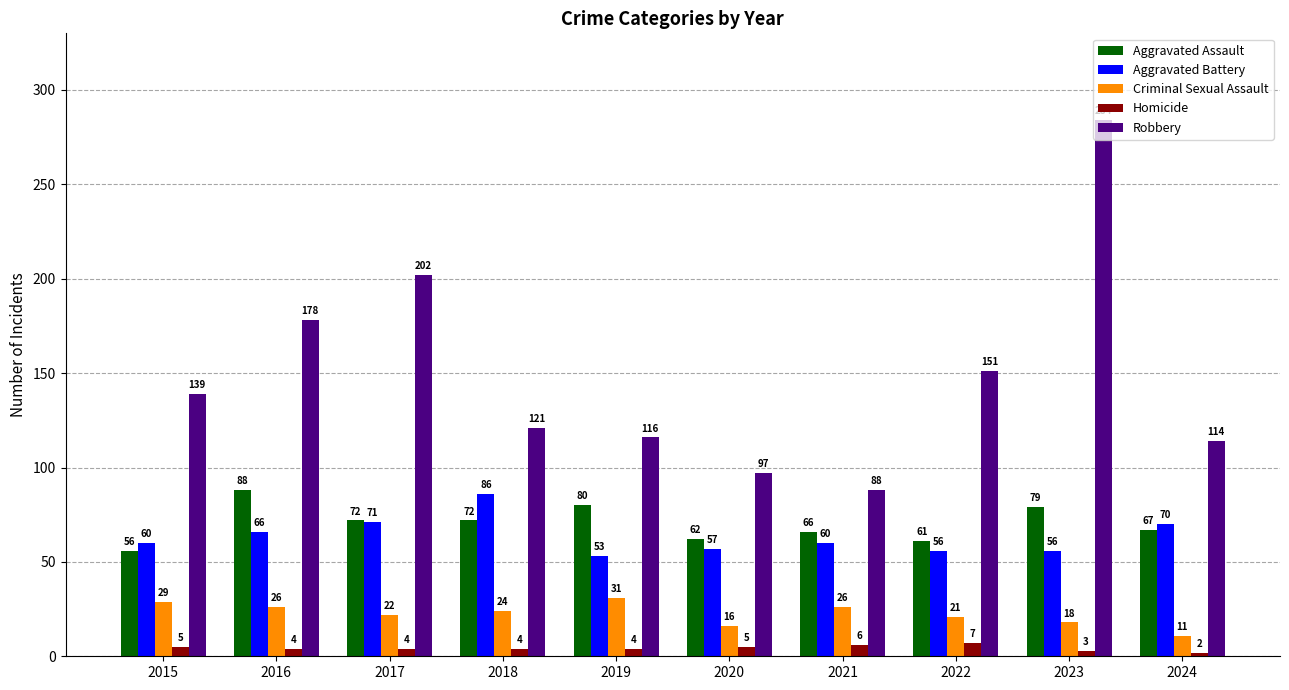

Is it true that Aggravated Assault equals 117 at 2018?

False